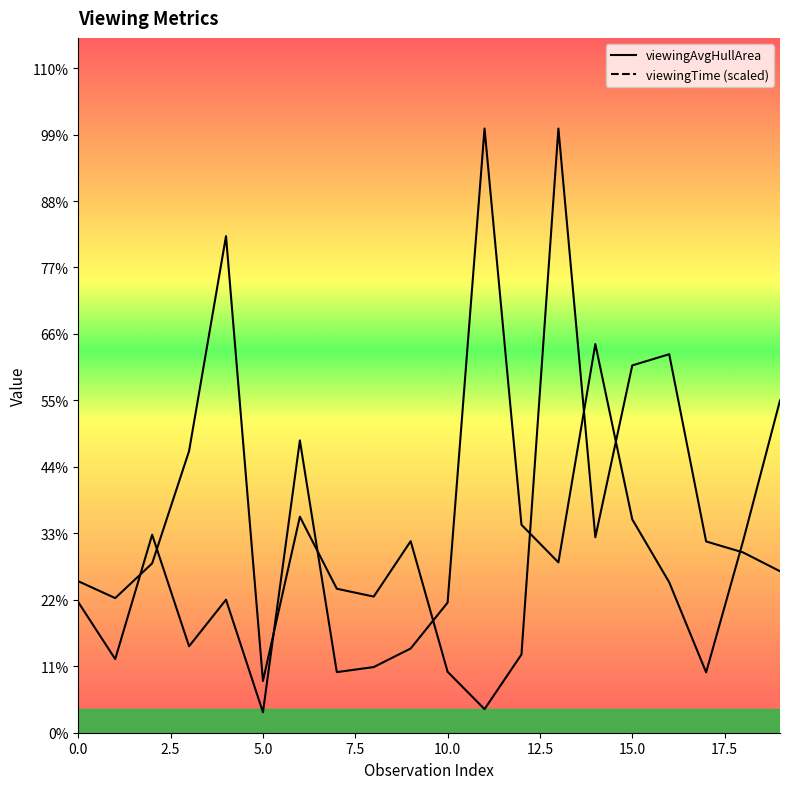

In viewingTime (scaled), how many points are lower than both neighbors (excluding endpoints)?

5